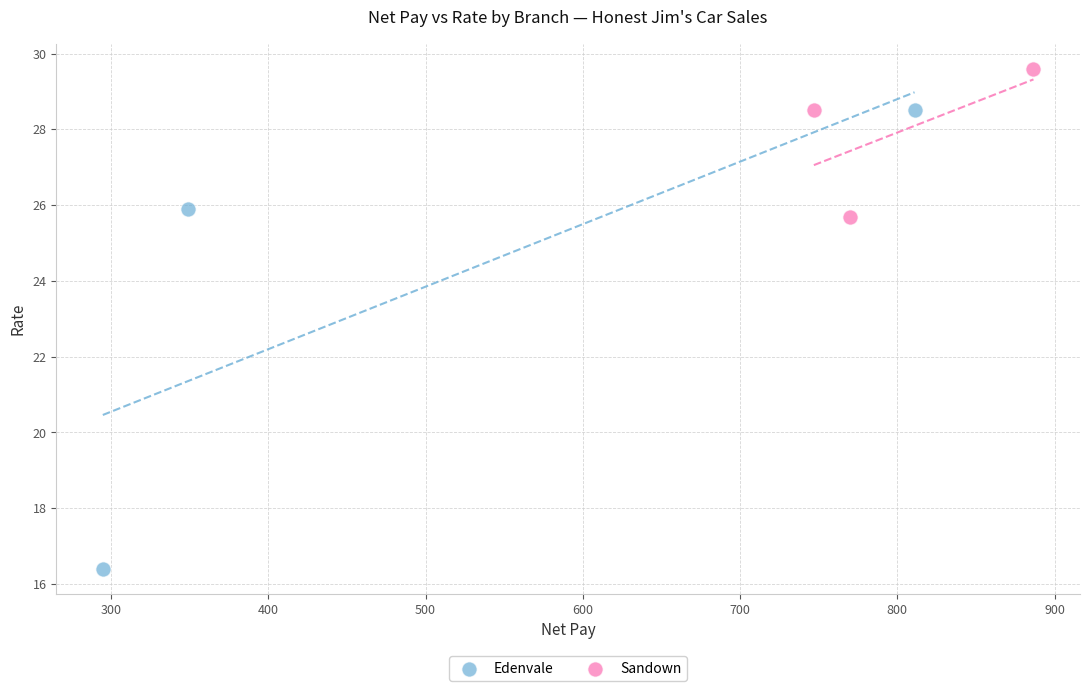

Which series contains the lowest Y value?

Edenvale